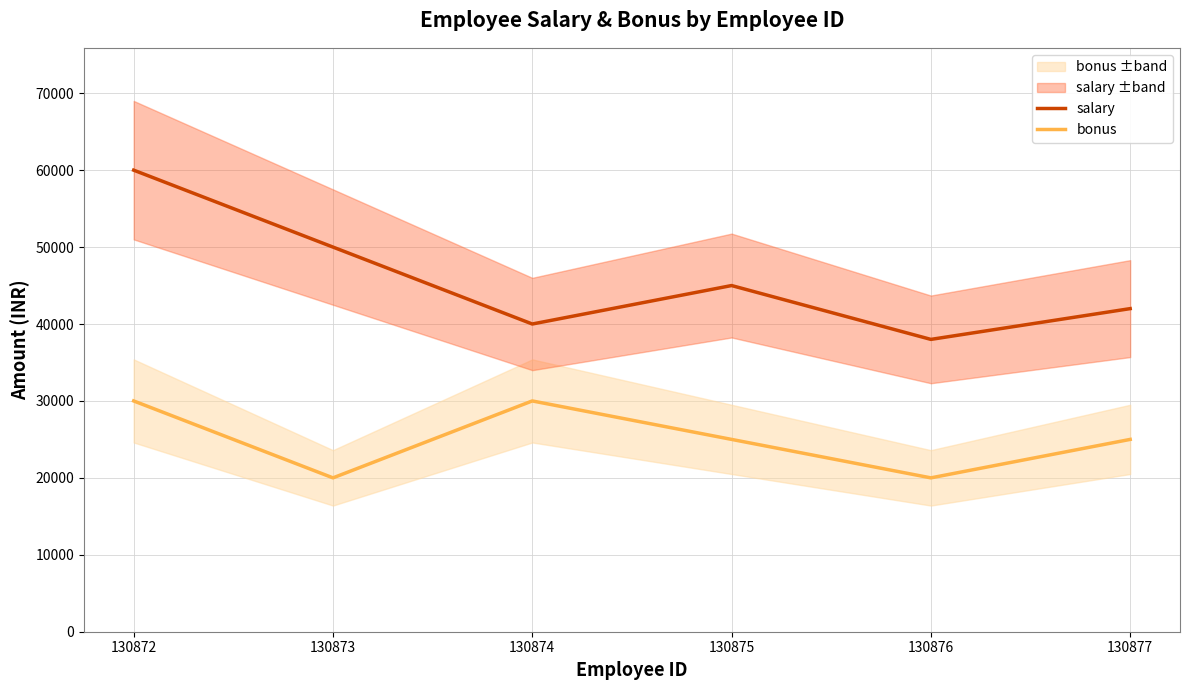

How many bonus values are between 20000 and 30000?

6